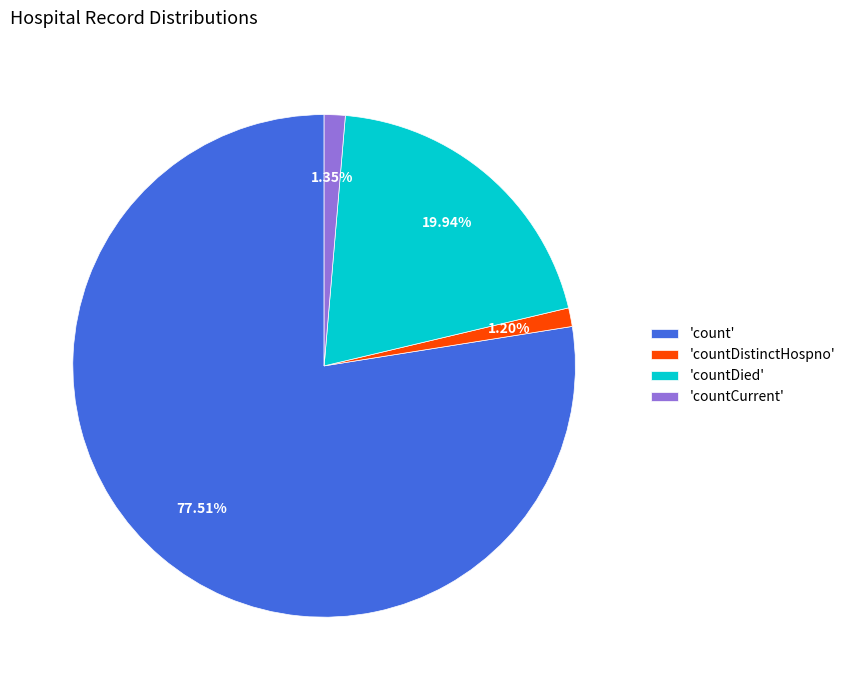

Do 'countCurrent' and 'count' together represent more than half of the pie?

Yes